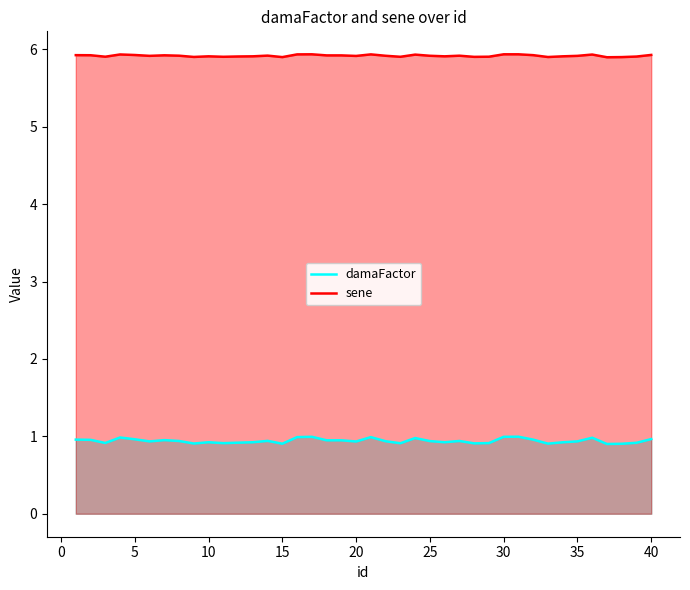

What are all the series names shown in the legend?

damaFactor, sene